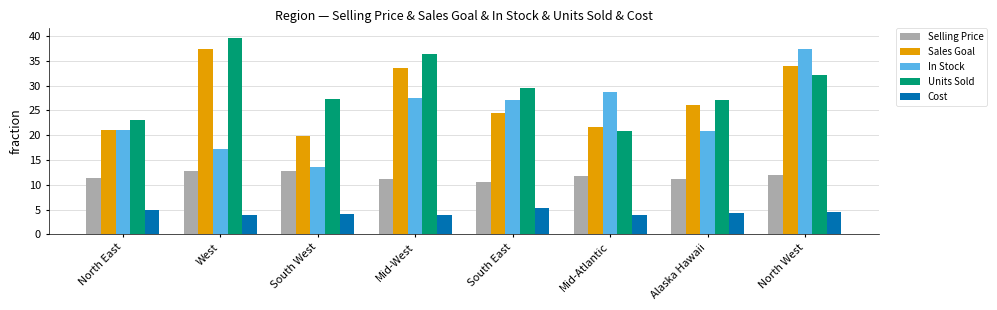

How many values in the Units Sold series are below 29?

4